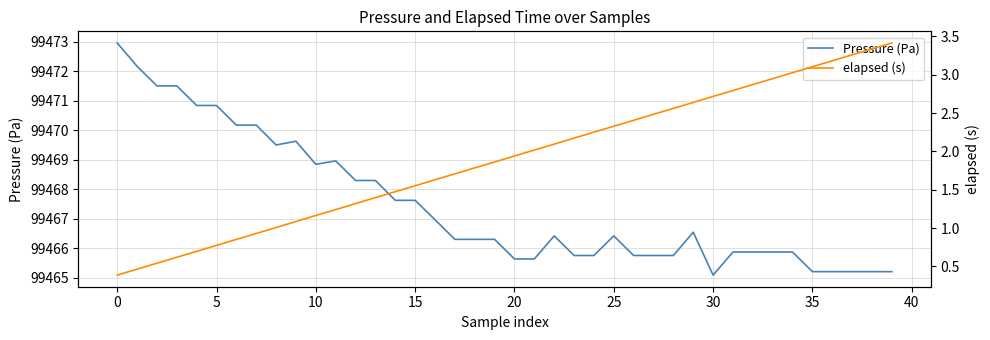

How many lines are shown in the chart?

2